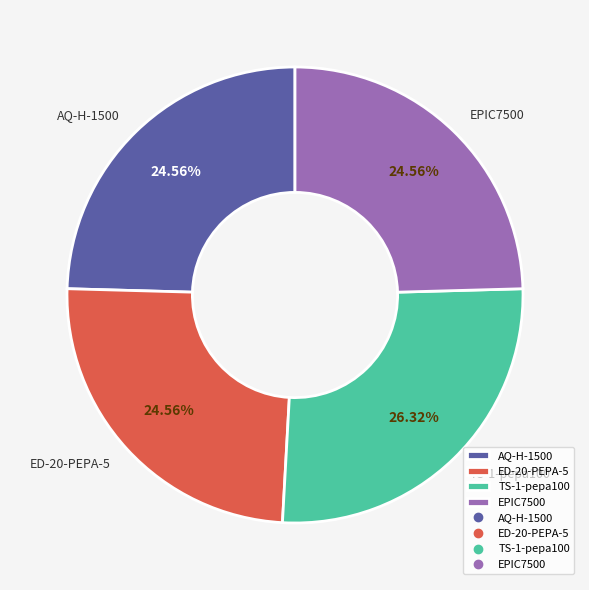

How many slices are in this pie chart?

4